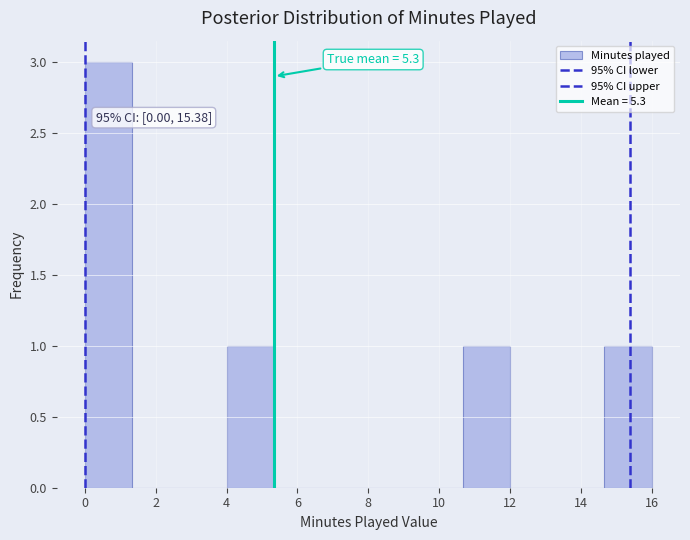

Over which range of the x-axis is the bar tallest?

0.0 to 1.4